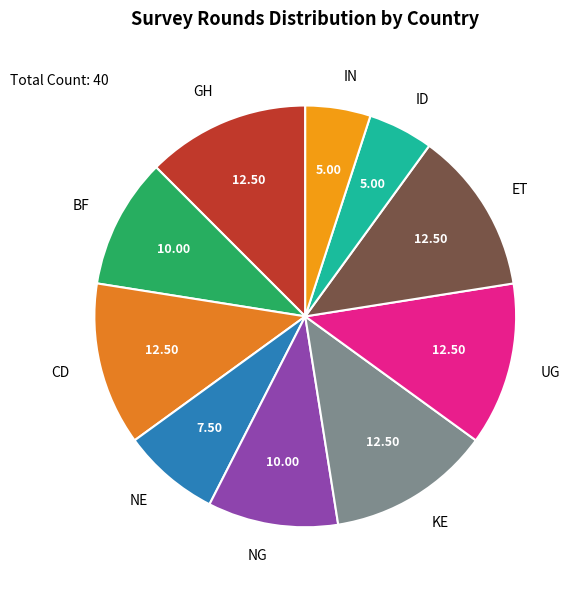

Combined, do CD and GH account for over 50%?

No